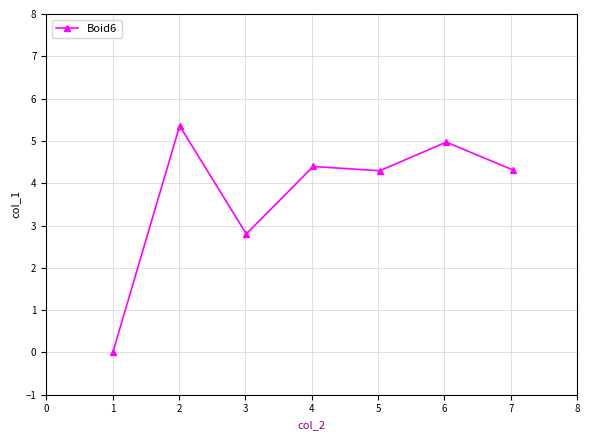

What is the value of the 5th point from the left?

4.3